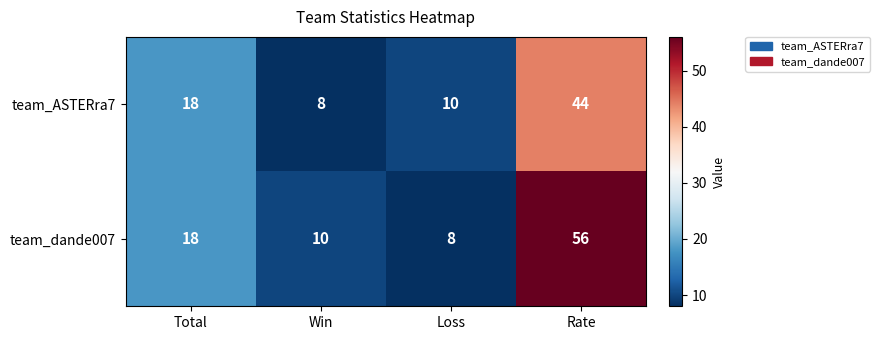

Which series has the largest total across all categories?

team_dande007